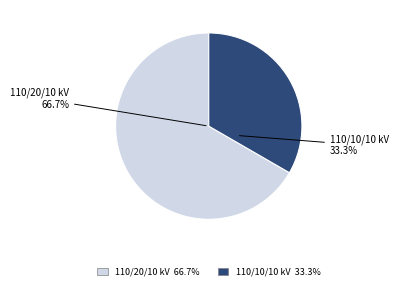

To the nearest percent, what is the difference between the 63/25/38 MVA 110/10/10 kV and 63/25/38 MVA 110/20/10 kV slice percentages?

33%